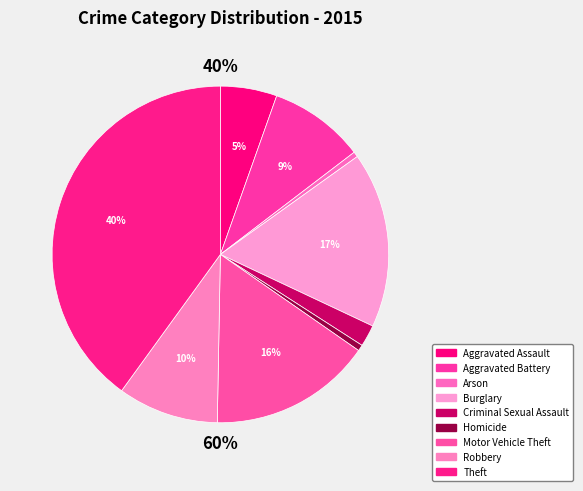

Count the number of slices in the pie.

9